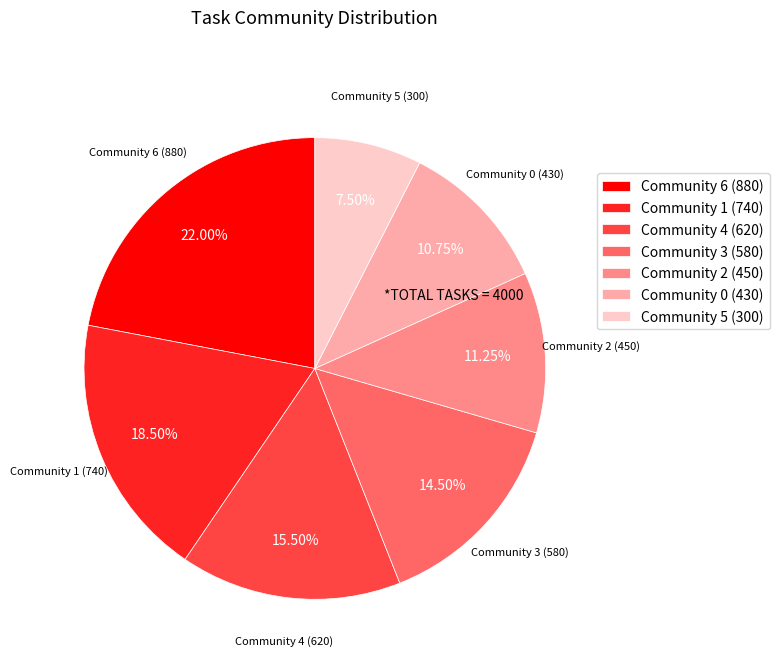

To the nearest percent, what is the difference between the largest and smallest slice percentages?

14%